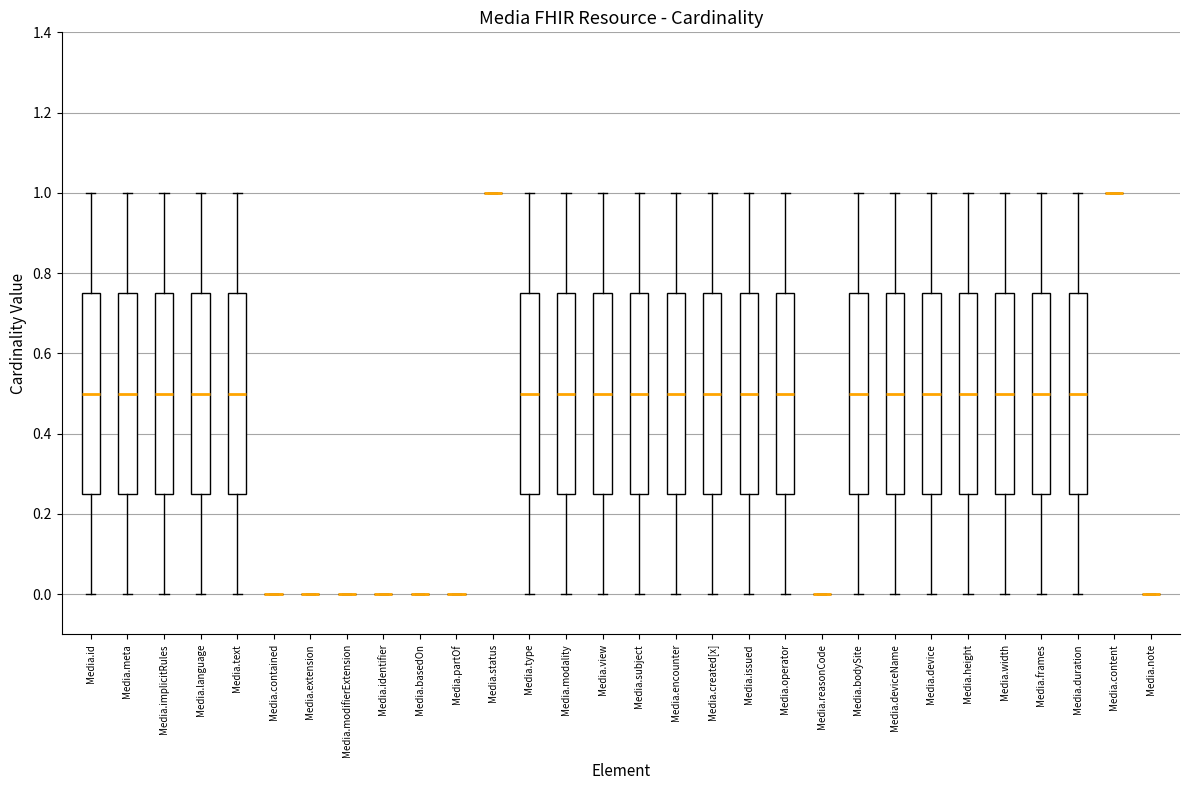

Reading left to right, read every box against the y-axis: the position of its median line, the range the box covers, and the ends of its whiskers. The values are not printed on the chart, so give them approximately, as read against the axis.

Media.id: median 0.50, box 0.26 to 0.76, whiskers 0.00 to 1.00
Media.meta: median 0.50, box 0.26 to 0.76, whiskers 0.00 to 1.00
Media.implicitRules: median 0.50, box 0.26 to 0.76, whiskers 0.00 to 1.00
Media.language: median 0.50, box 0.26 to 0.76, whiskers 0.00 to 1.00
Media.text: median 0.50, box 0.26 to 0.76, whiskers 0.00 to 1.00
Media.contained: box collapsed to a line at 0.00, whiskers 0.00 to 0.00
Media.extension: box collapsed to a line at 0.00, whiskers 0.00 to 0.00
Media.modifierExtension: box collapsed to a line at 0.00, whiskers 0.00 to 0.00
Media.identifier: box collapsed to a line at 0.00, whiskers 0.00 to 0.00
Media.basedOn: box collapsed to a line at 0.00, whiskers 0.00 to 0.00
Media.partOf: box collapsed to a line at 0.00, whiskers 0.00 to 0.00
Media.status: box collapsed to a line at 1.00, whiskers 1.00 to 1.00
Media.type: median 0.50, box 0.26 to 0.76, whiskers 0.00 to 1.00
Media.modality: median 0.50, box 0.26 to 0.76, whiskers 0.00 to 1.00
Media.view: median 0.50, box 0.26 to 0.76, whiskers 0.00 to 1.00
Media.subject: median 0.50, box 0.26 to 0.76, whiskers 0.00 to 1.00
Media.encounter: median 0.50, box 0.26 to 0.76, whiskers 0.00 to 1.00
Media.created[x]: median 0.50, box 0.26 to 0.76, whiskers 0.00 to 1.00
Media.issued: median 0.50, box 0.26 to 0.76, whiskers 0.00 to 1.00
Media.operator: median 0.50, box 0.26 to 0.76, whiskers 0.00 to 1.00
Media.reasonCode: box collapsed to a line at 0.00, whiskers 0.00 to 0.00
Media.bodySite: median 0.50, box 0.26 to 0.76, whiskers 0.00 to 1.00
Media.deviceName: median 0.50, box 0.26 to 0.76, whiskers 0.00 to 1.00
Media.device: median 0.50, box 0.26 to 0.76, whiskers 0.00 to 1.00
Media.height: median 0.50, box 0.26 to 0.76, whiskers 0.00 to 1.00
Media.width: median 0.50, box 0.26 to 0.76, whiskers 0.00 to 1.00
Media.frames: median 0.50, box 0.26 to 0.76, whiskers 0.00 to 1.00
Media.duration: median 0.50, box 0.26 to 0.76, whiskers 0.00 to 1.00
Media.content: box collapsed to a line at 1.00, whiskers 1.00 to 1.00
Media.note: box collapsed to a line at 0.00, whiskers 0.00 to 0.00